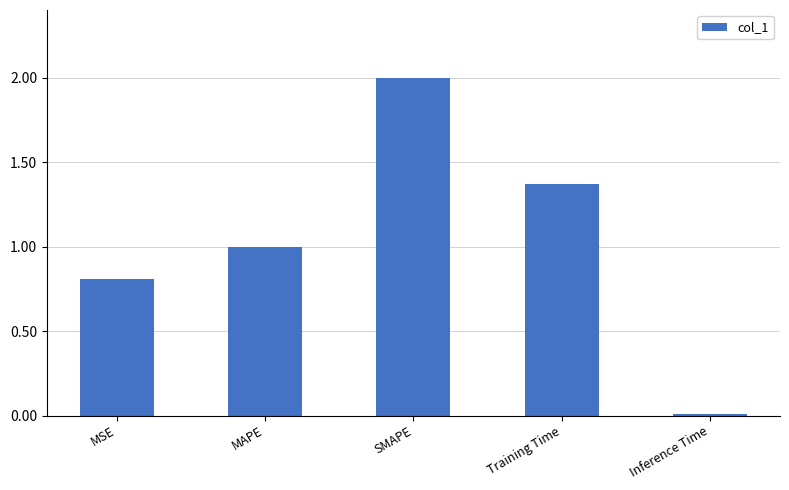

What is the difference between the second highest and second lowest values?

0.6